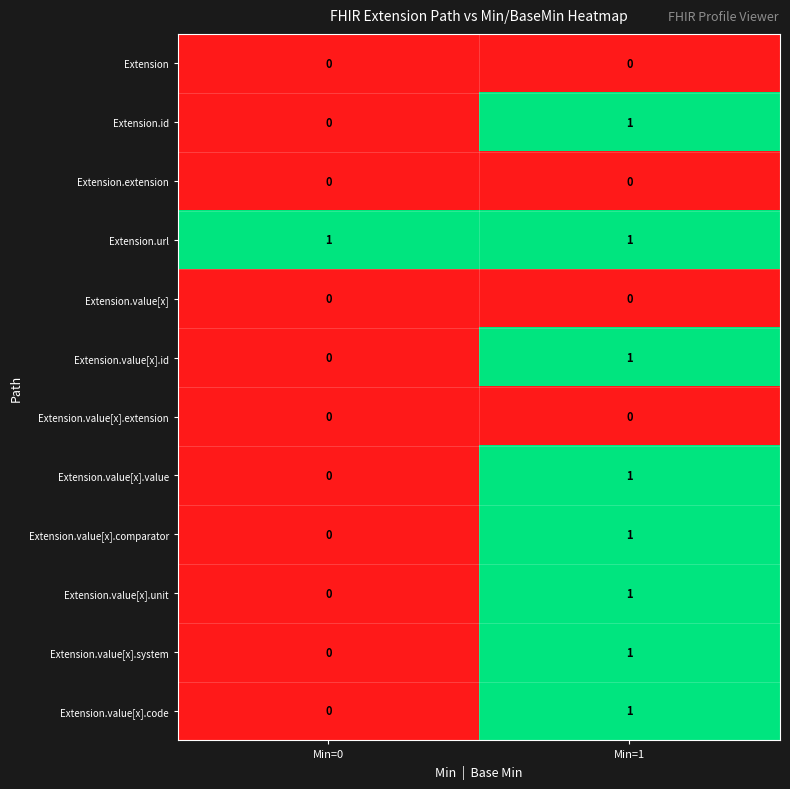

Which category has the highest value in the Extension.value[x].comparator series?

Min=1